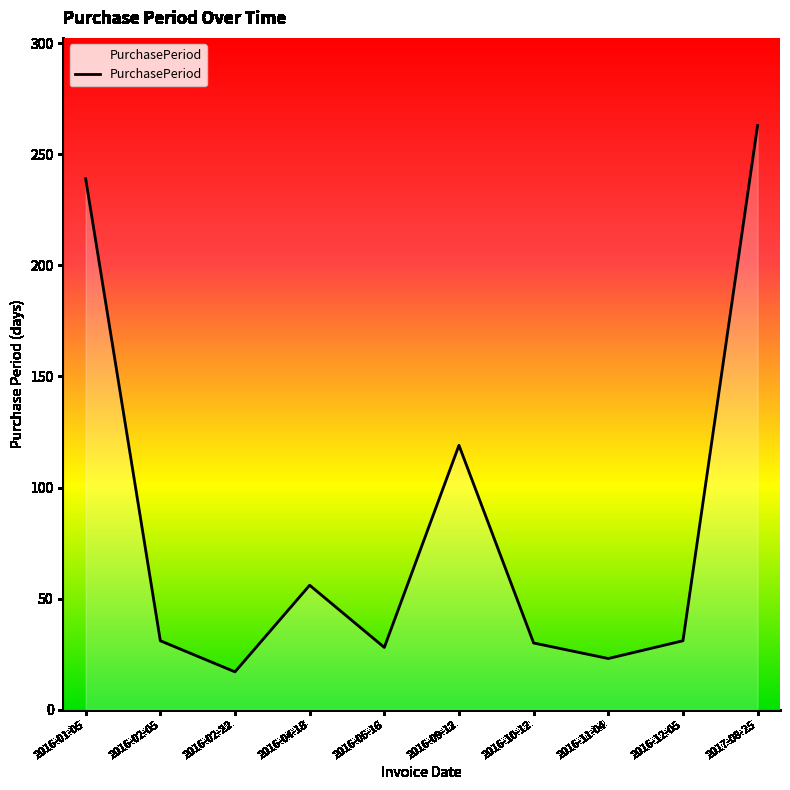

What is the sum of the values at 2016-05-16 and 2016-02-05?

59